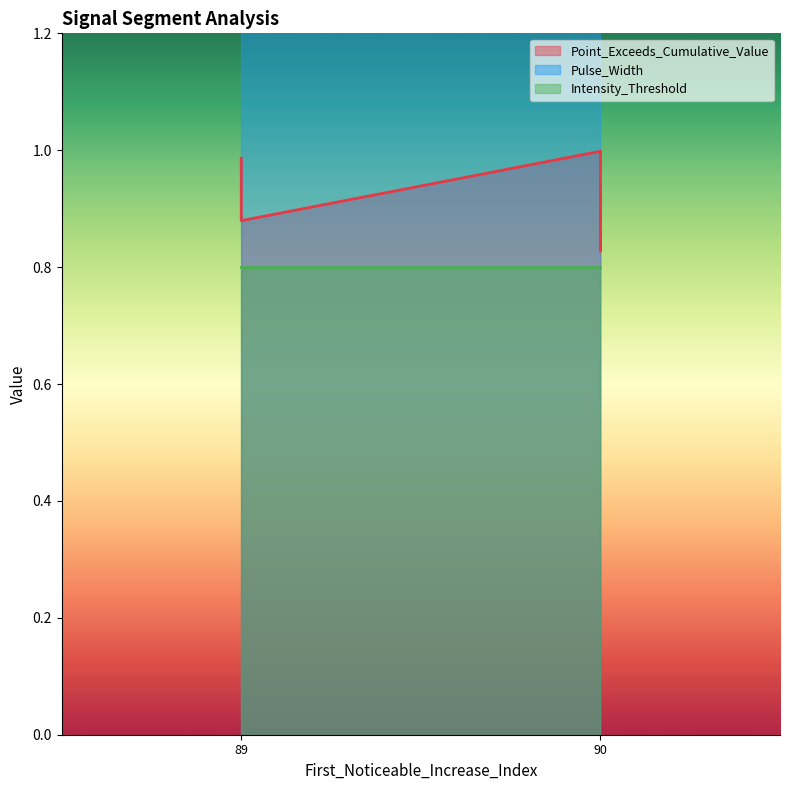

True or false: Intensity_Threshold has a value of 0.8 at signal segment 5.

True